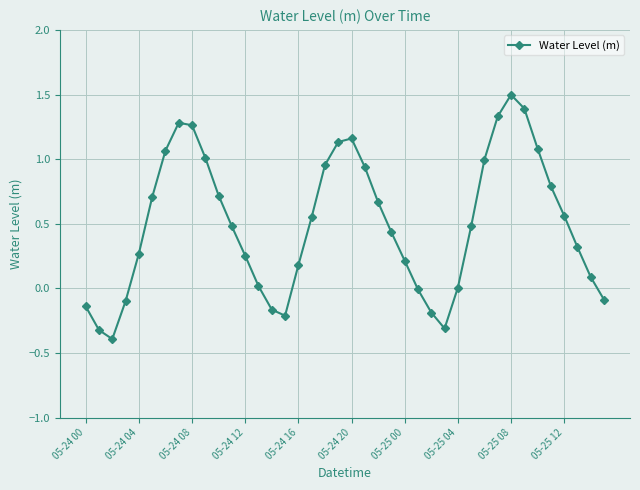

What is the difference between the maximum and minimum values?

1.9